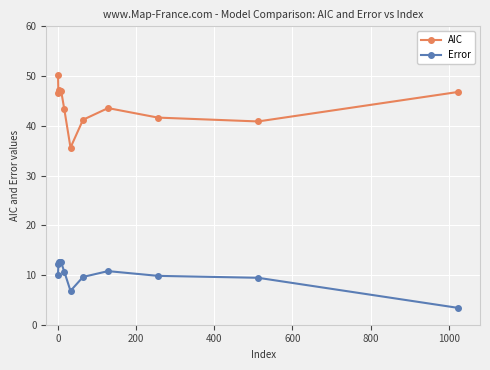

In AIC, how many points are higher than both neighbors (excluding endpoints)?

2